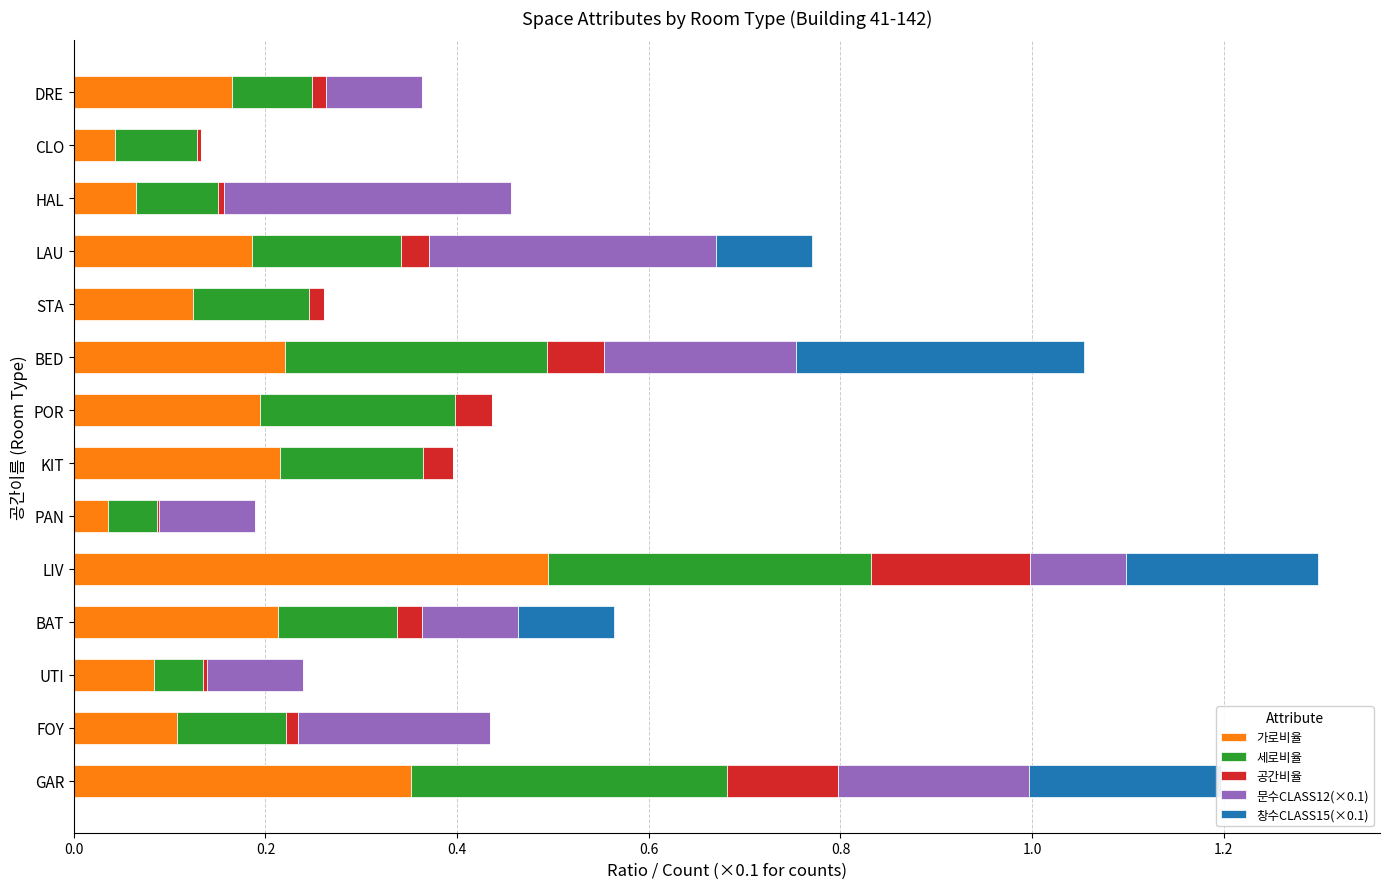

The value of 가로비율 at GAR is 0.5. True or false?

False